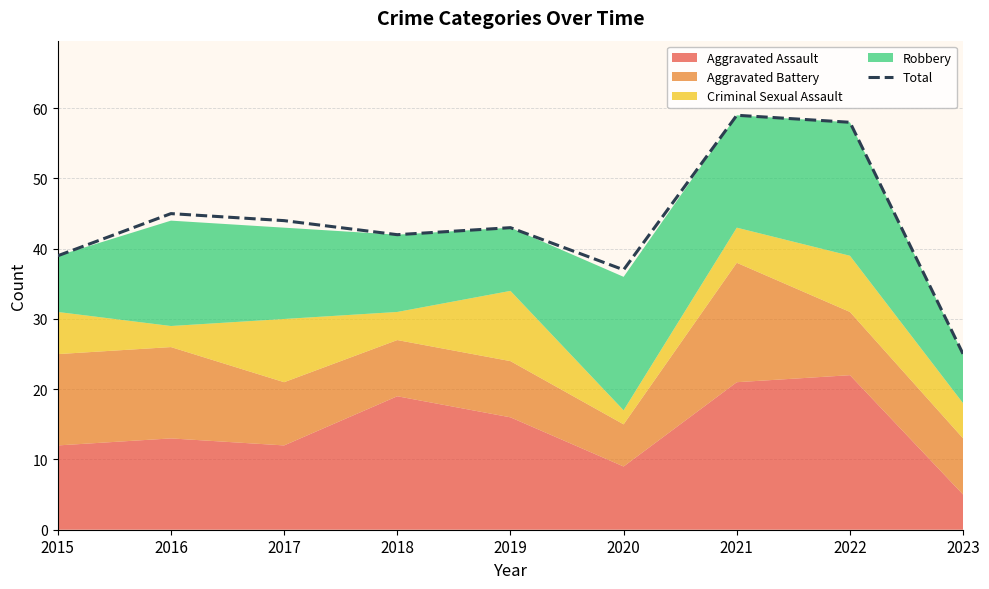

Reading right to left, what are all the values shown in this chart?

2023=25	2022=58	2021=59	2020=37	2019=43	2018=42	2017=44	2016=45	2015=39